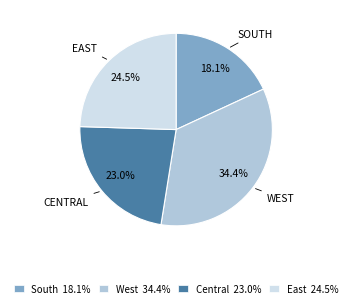

What percentage is the South slice, to the nearest percent?

18%